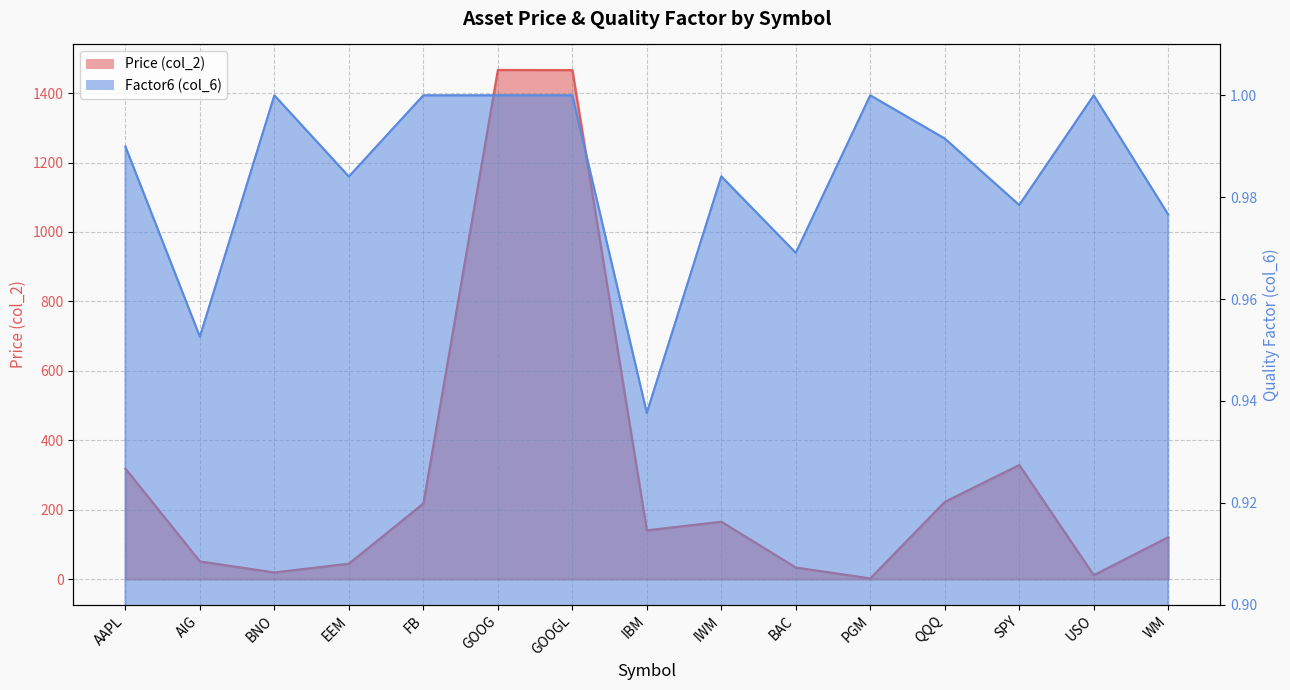

Rank the series by their maximum value, from highest to lowest.

Price (col_2), Factor6 (col_6)